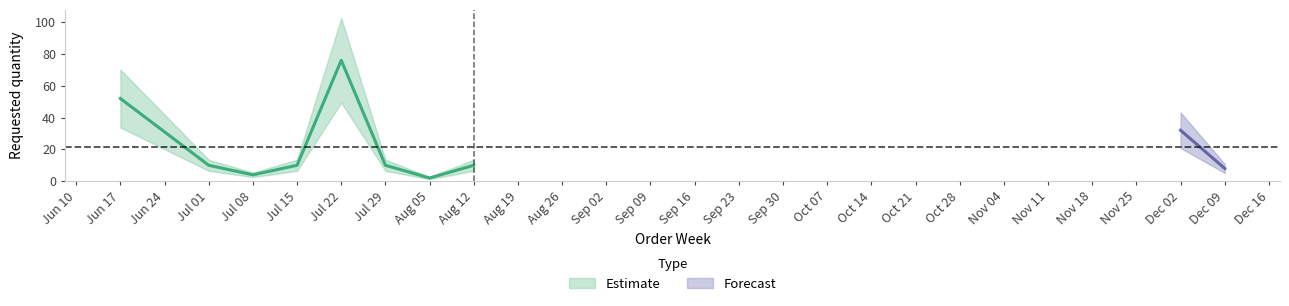

How many interior local valleys (lower than both neighbors) does the data have?

2